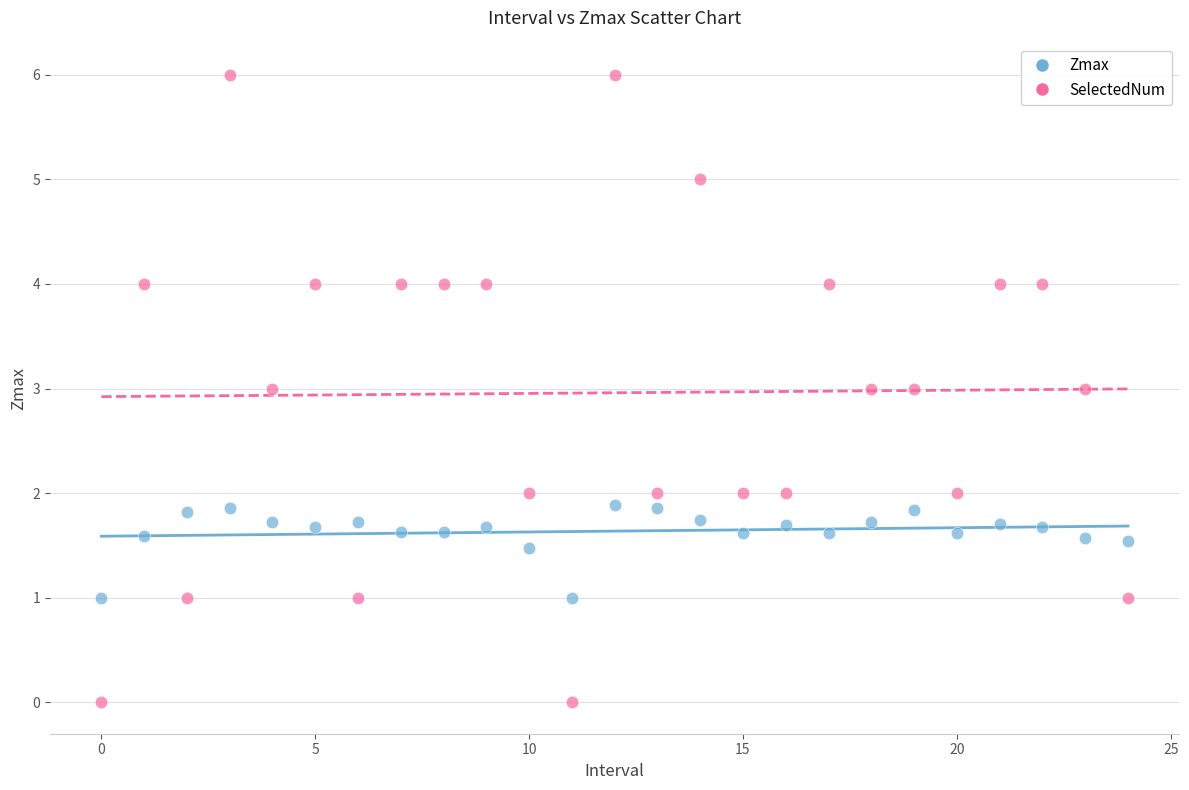

Which series contains the highest Y value?

SelectedNum